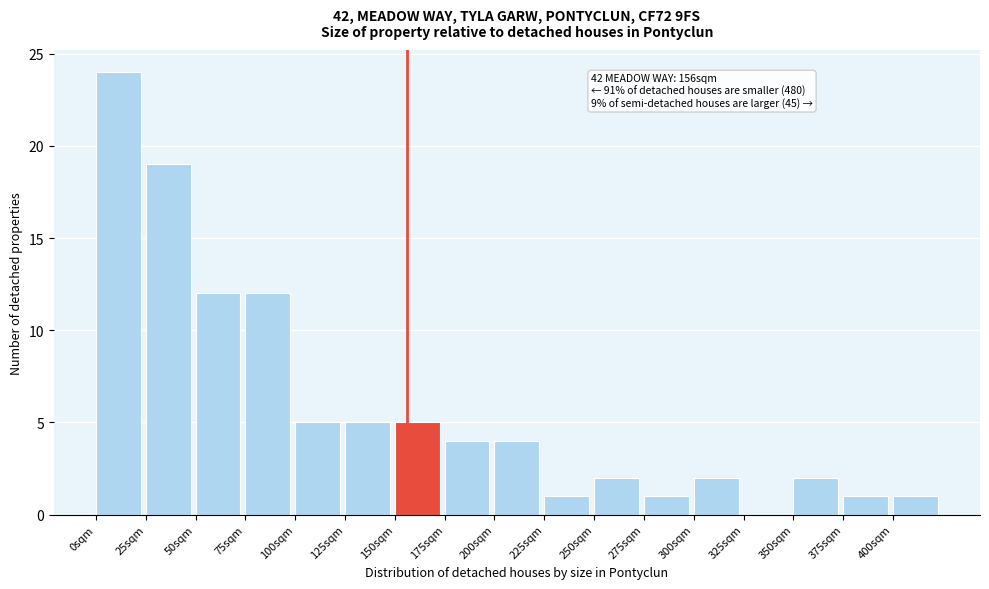

Which range on the x-axis has the tallest bar?

0 to 25